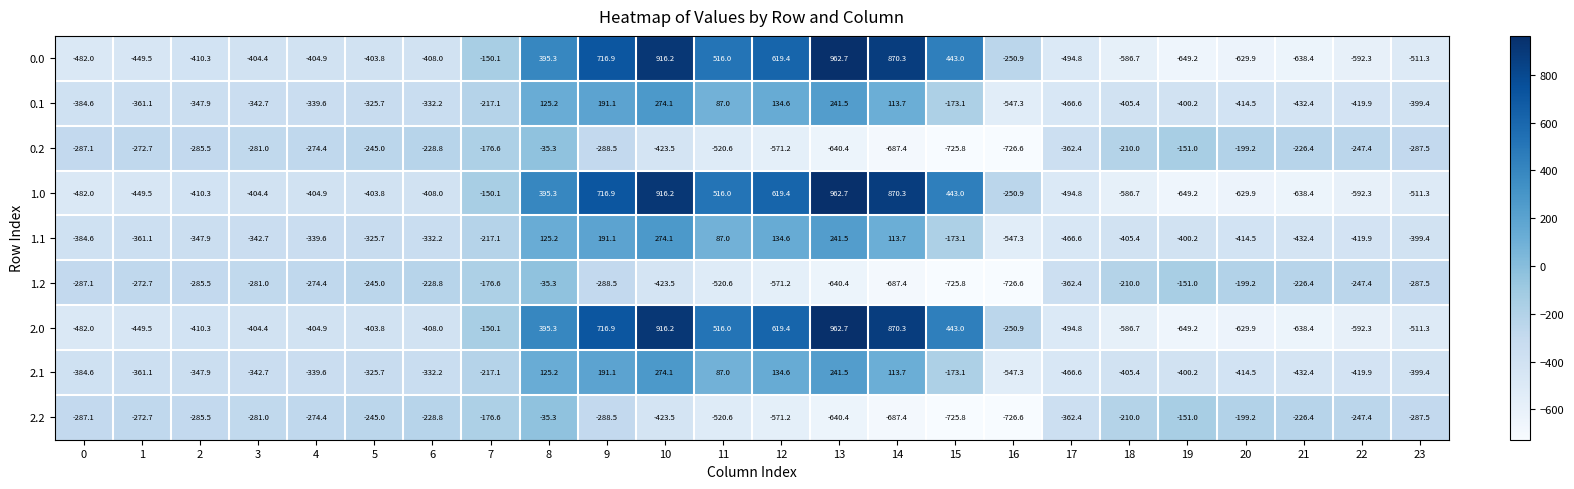

Is the value of 1.0 at 11 greater than the value of 2.2 at 23?

Yes